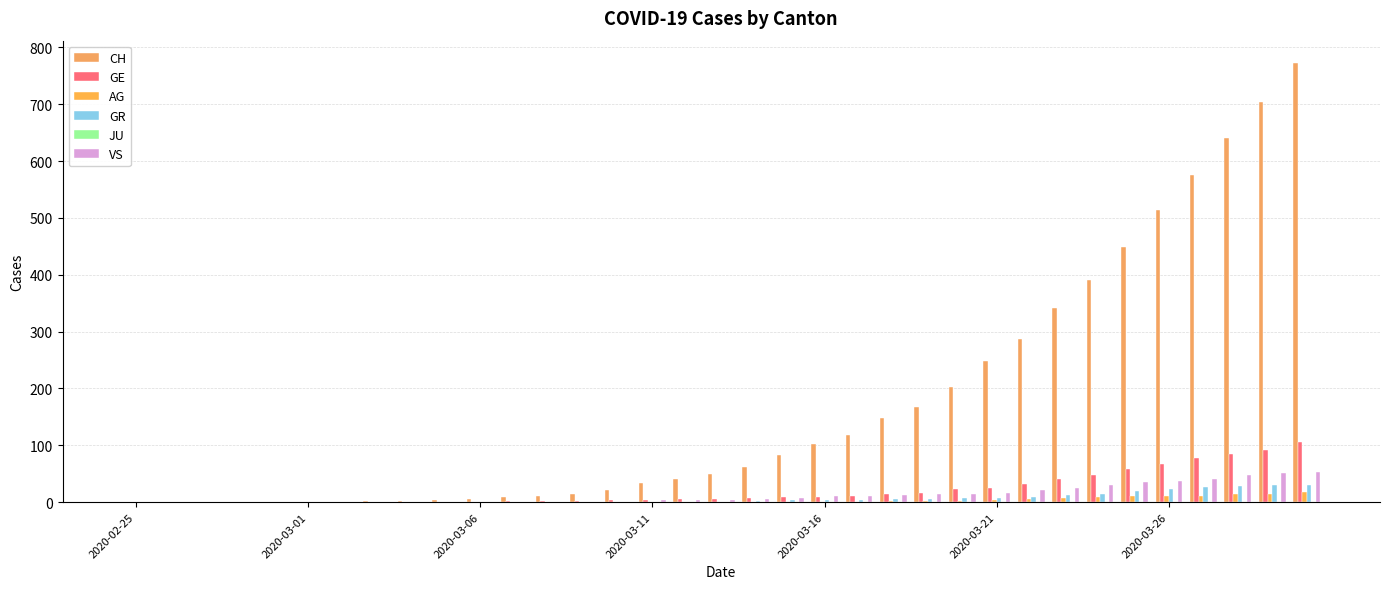

Count the number of categories in the chart.

35